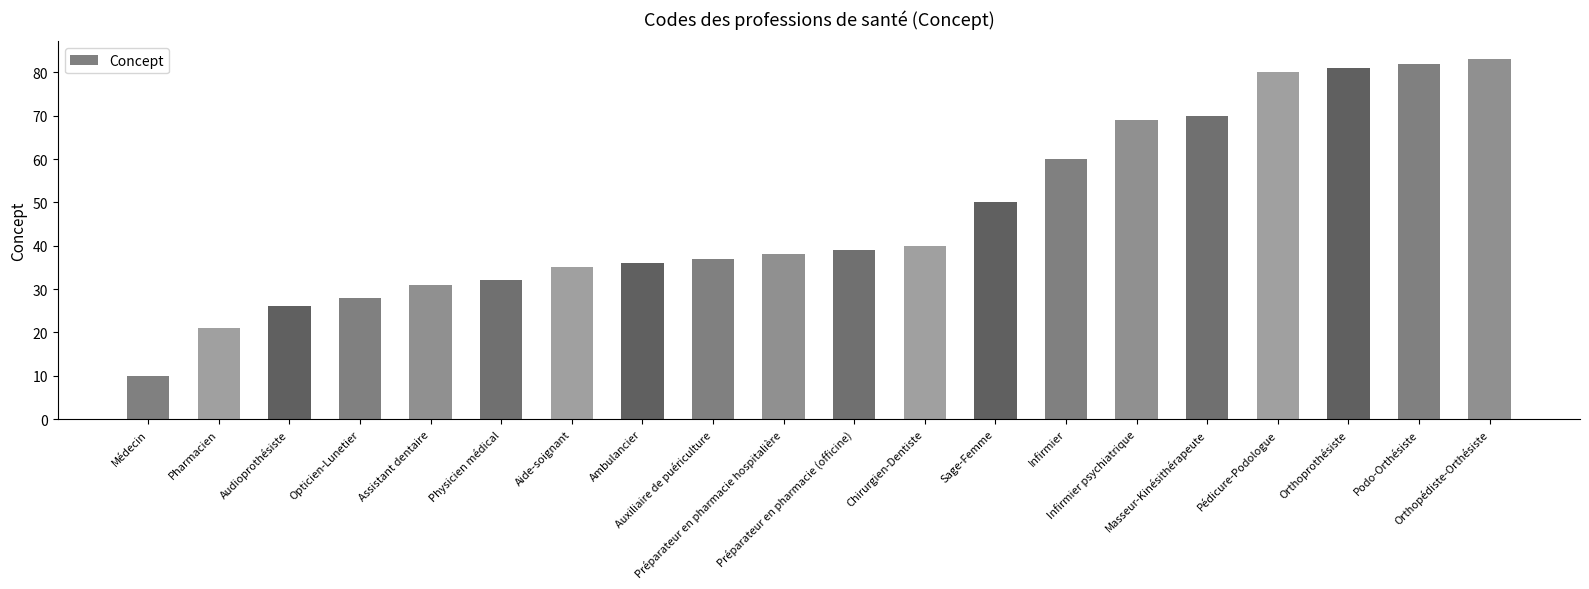

What is the sum of the values at Préparateur en pharmacie hospitalière and Sage-Femme?

88